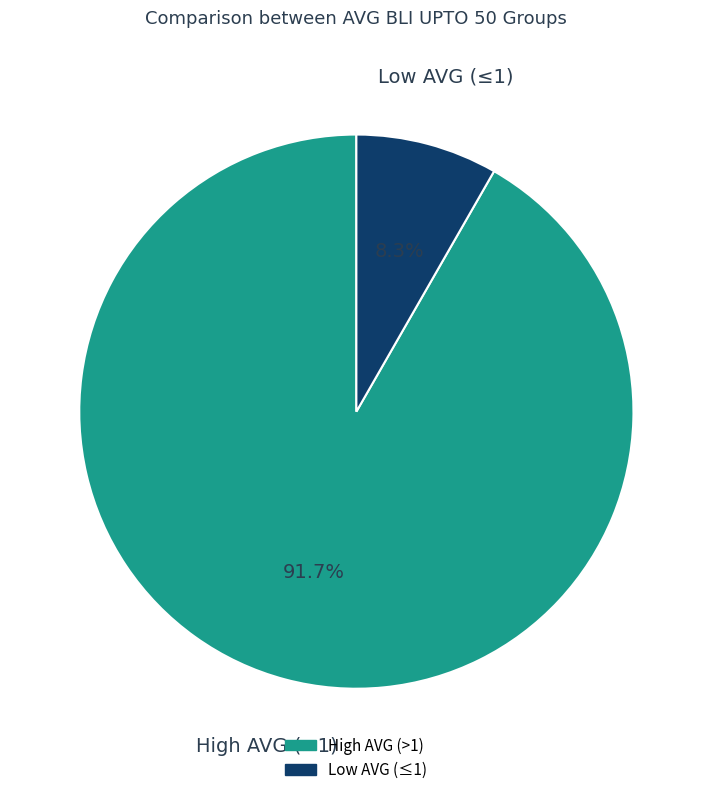

Is there a majority slice in this chart?

Yes